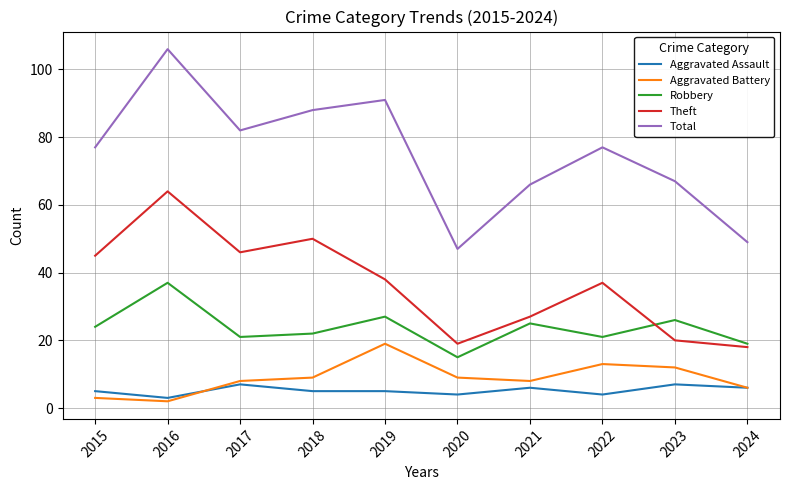

The Robbery series shows 37 at 2016. True or false?

True